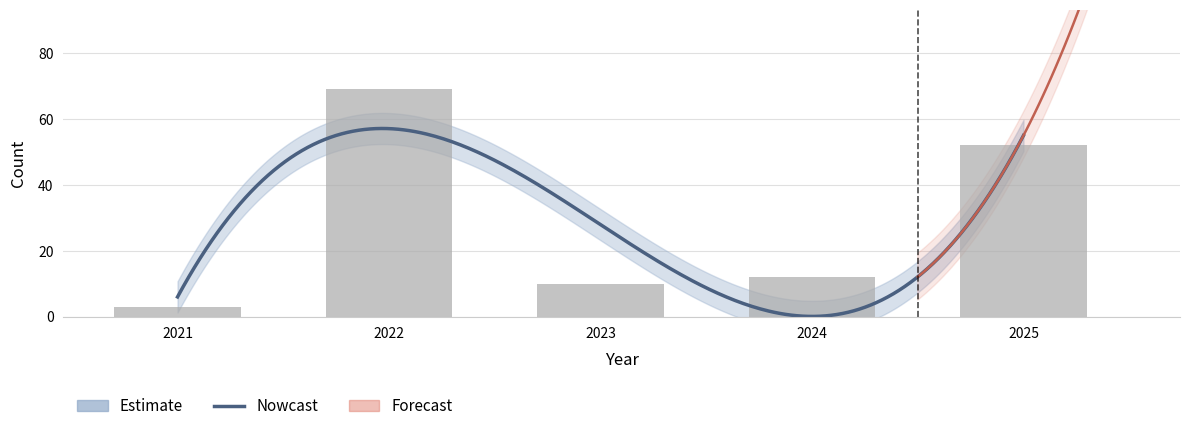

At which category does the chart reach its peak across all series?

2022